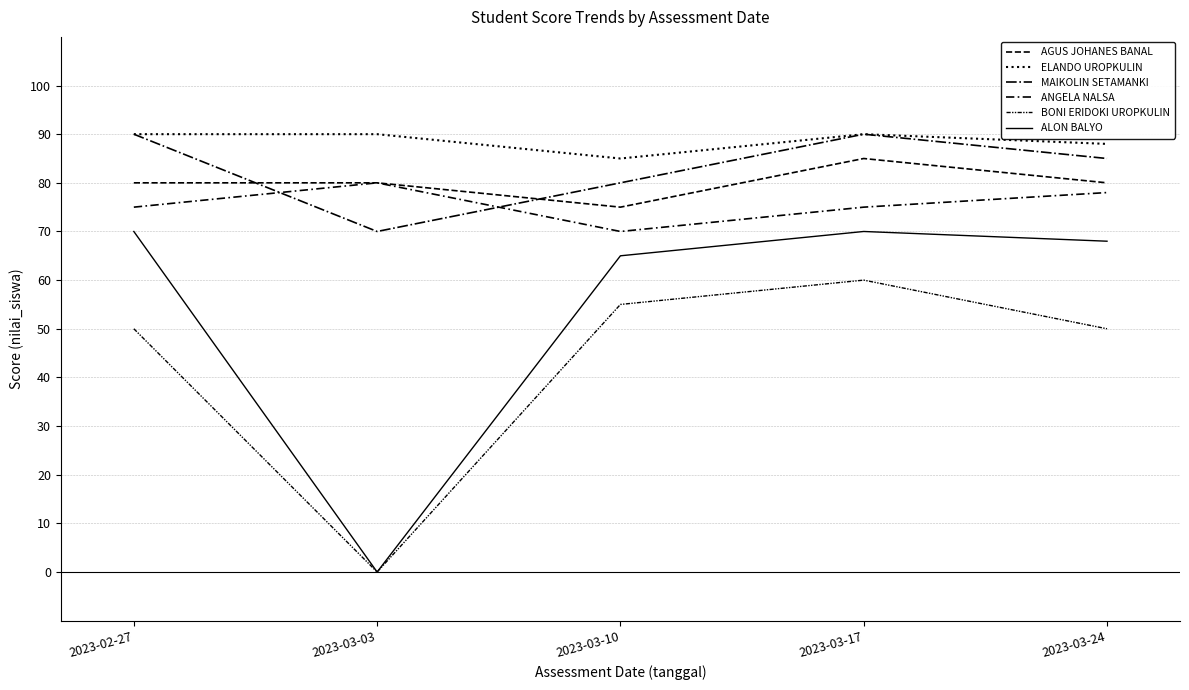

What is the total value across all series at 2023-02-27?

455